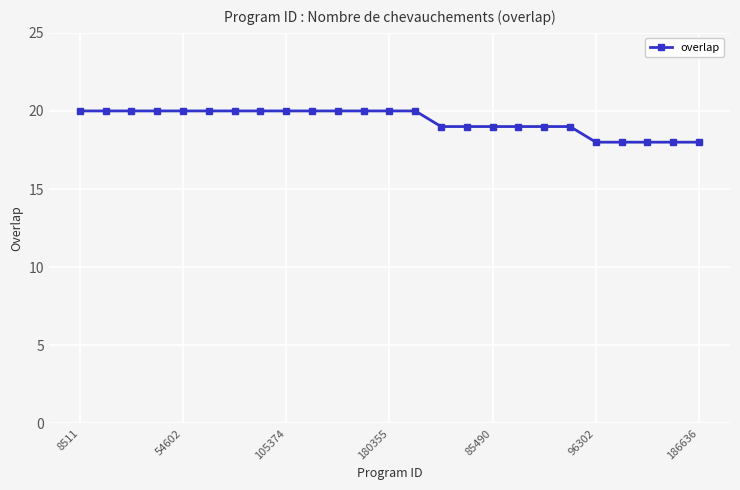

What is the average value?

19